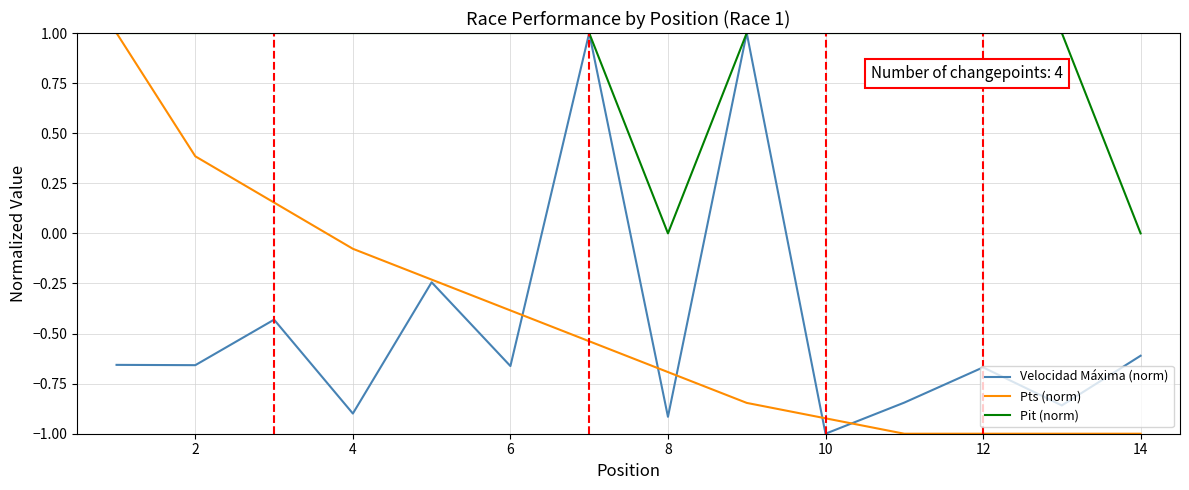

What is the greatest value displayed?

1.0